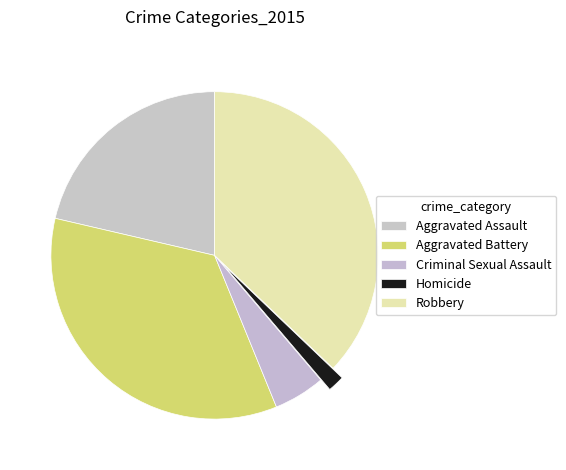

Between Aggravated Assault and Criminal Sexual Assault, which is larger?

Aggravated Assault